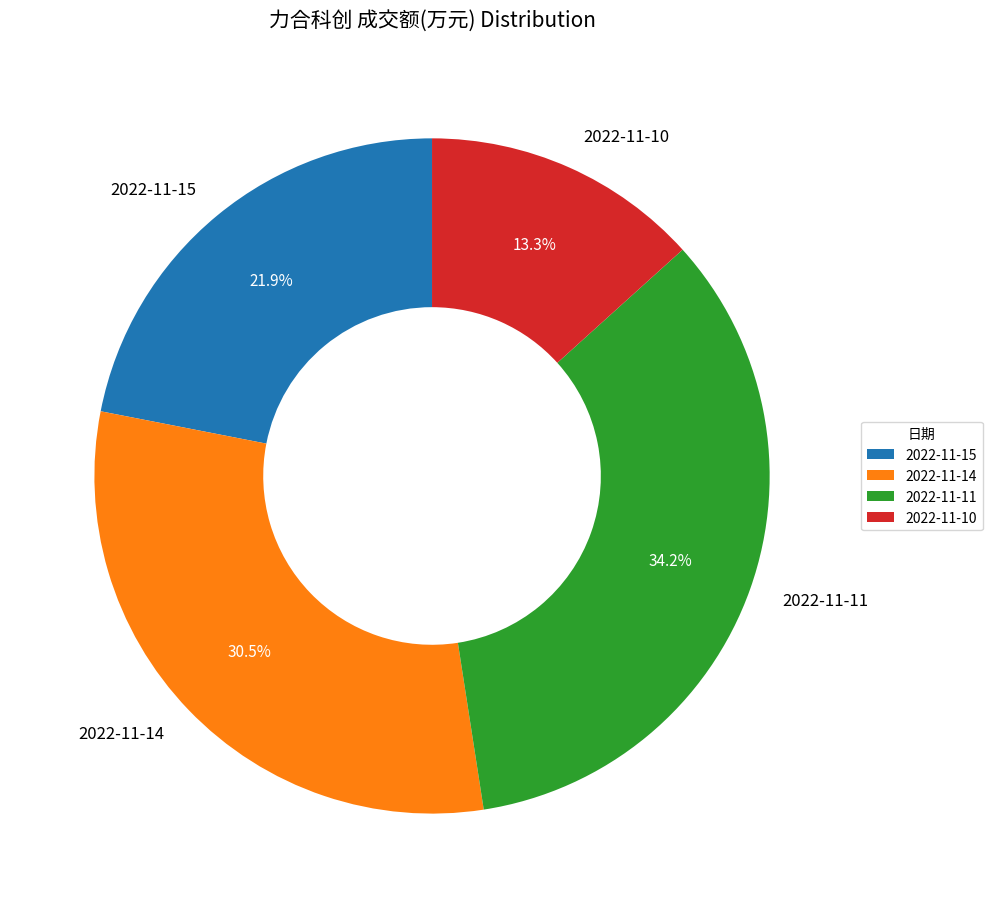

Approximately how many times larger is the value at 2022-11-11 compared to 2022-11-14?

1.1